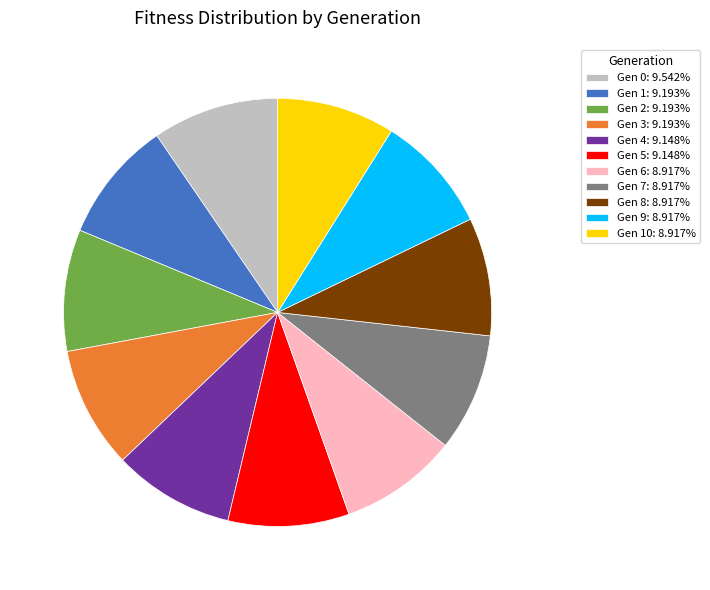

What is the ratio of the value at Gen 3: 9.193% to the value at Gen 6: 8.917%?

1.0